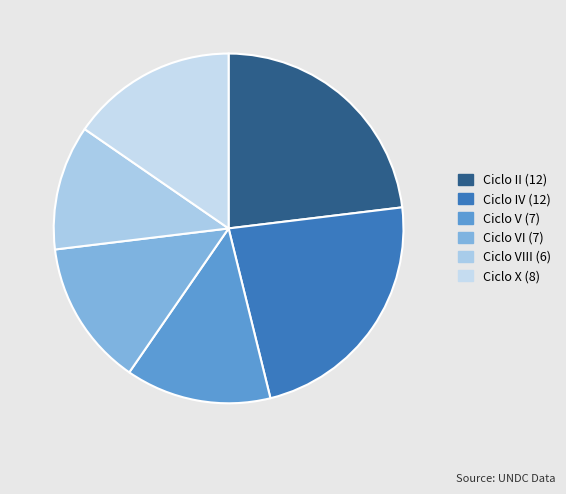

Is there a majority slice in this chart?

No